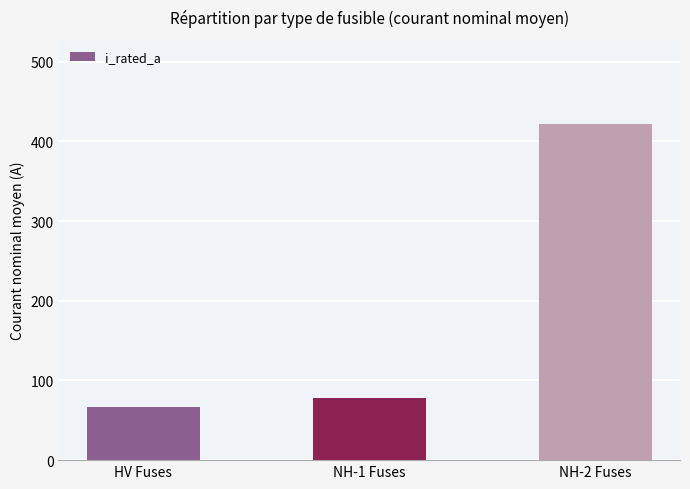

What is the greatest value displayed?

422.1